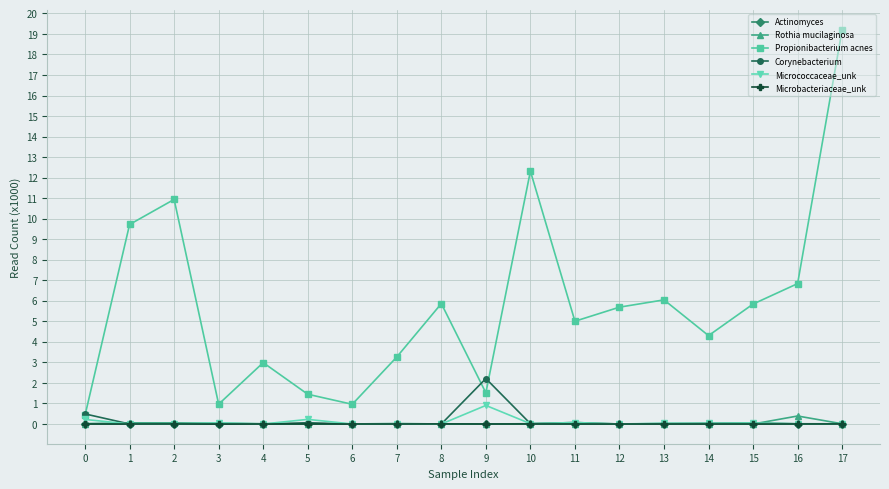

Which label corresponds to the largest value in the chart?

17